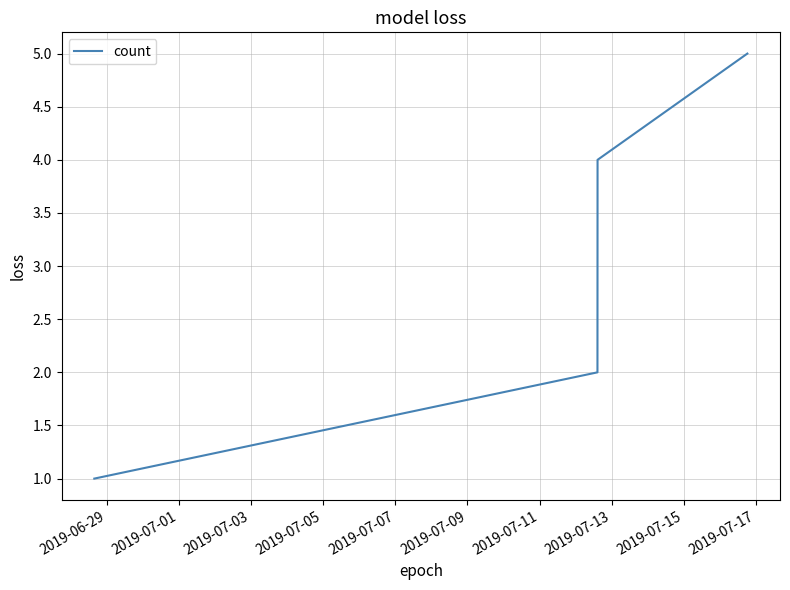

True or false: the data has more than 1 interior local peaks.

False